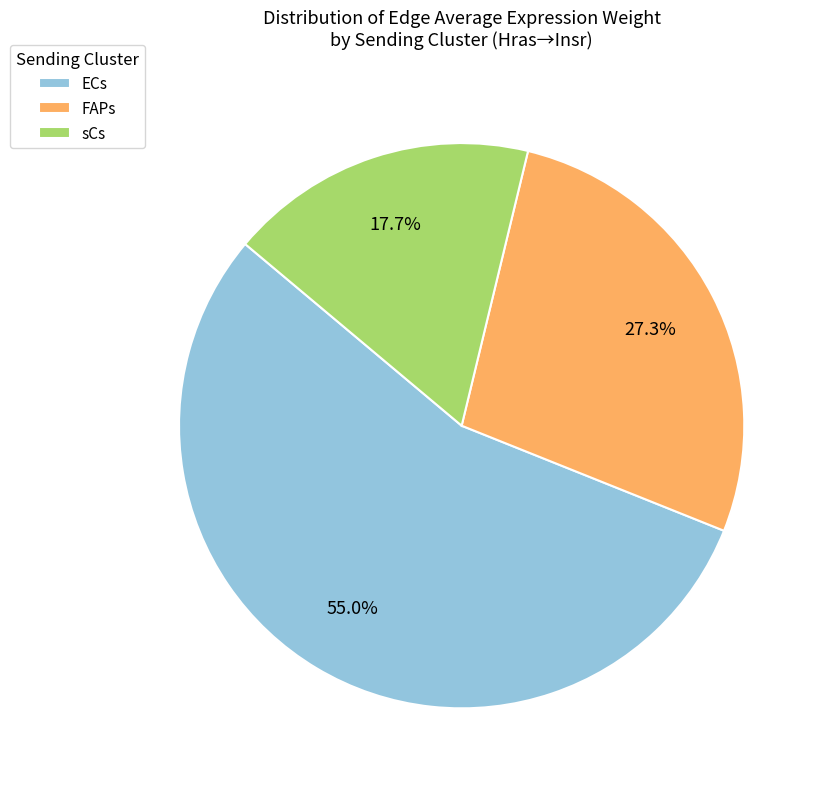

How many segments does this pie chart have?

3